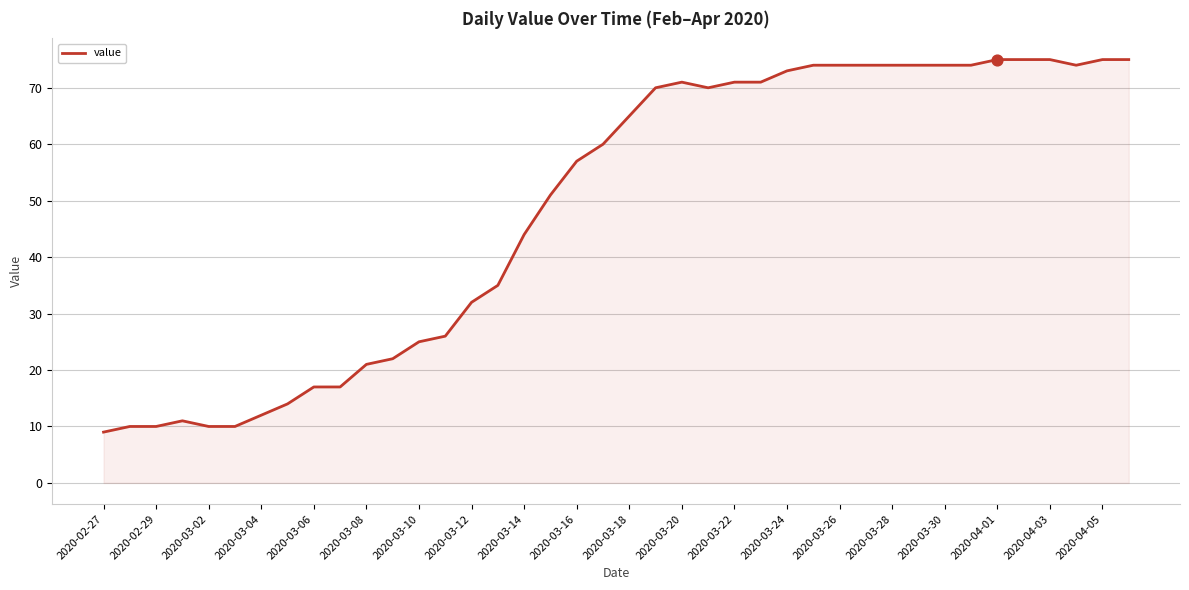

What is the smallest value displayed?

9